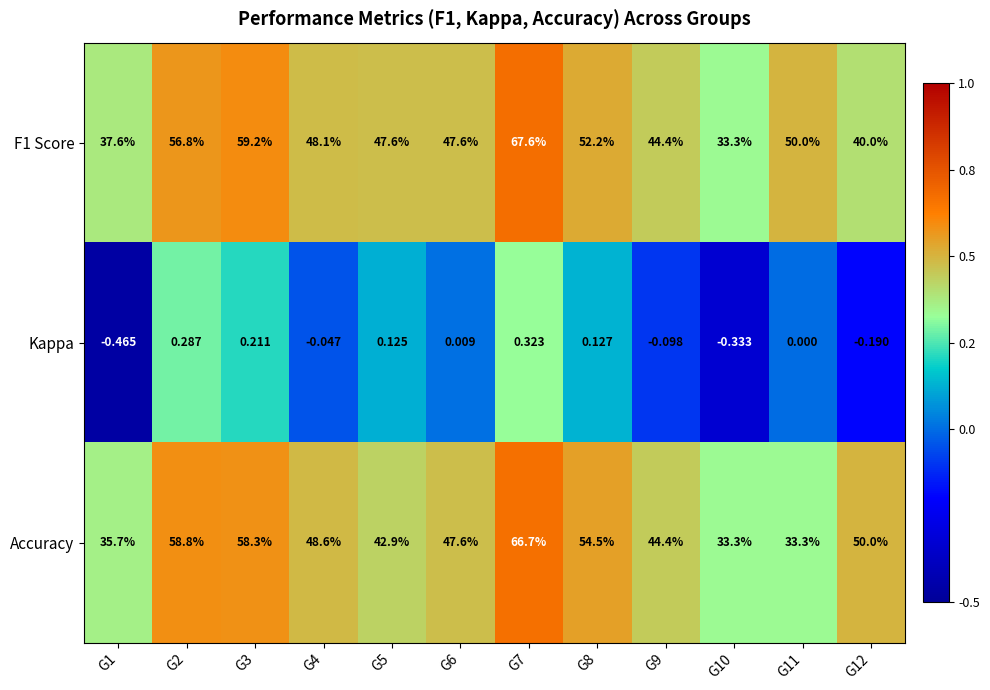

Is the value of F1 Score at G9 greater than the value of Kappa at G4?

Yes